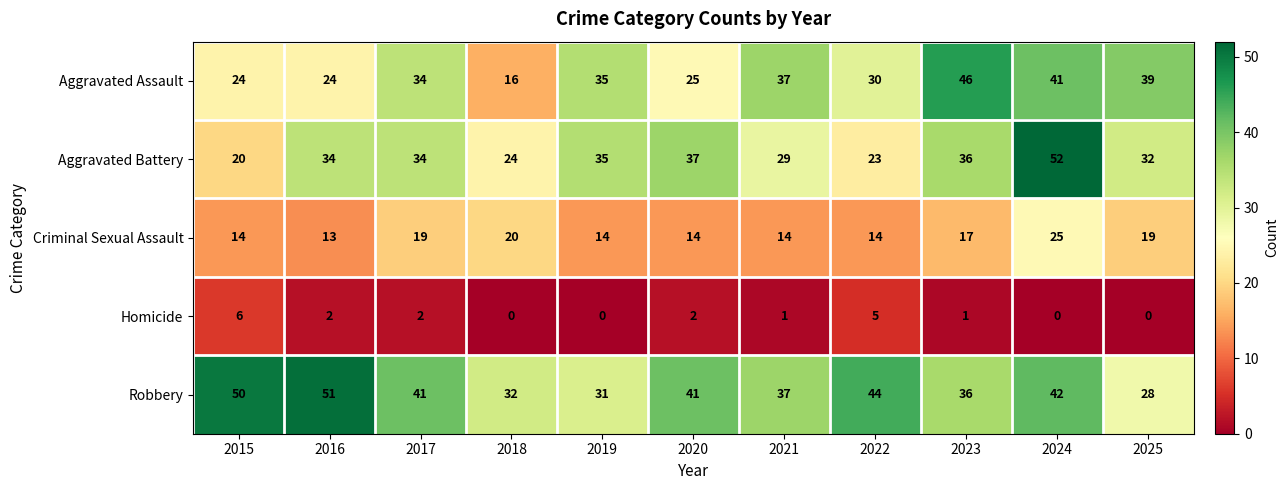

What is the difference between the maximum and minimum values in the Criminal Sexual Assault series?

12